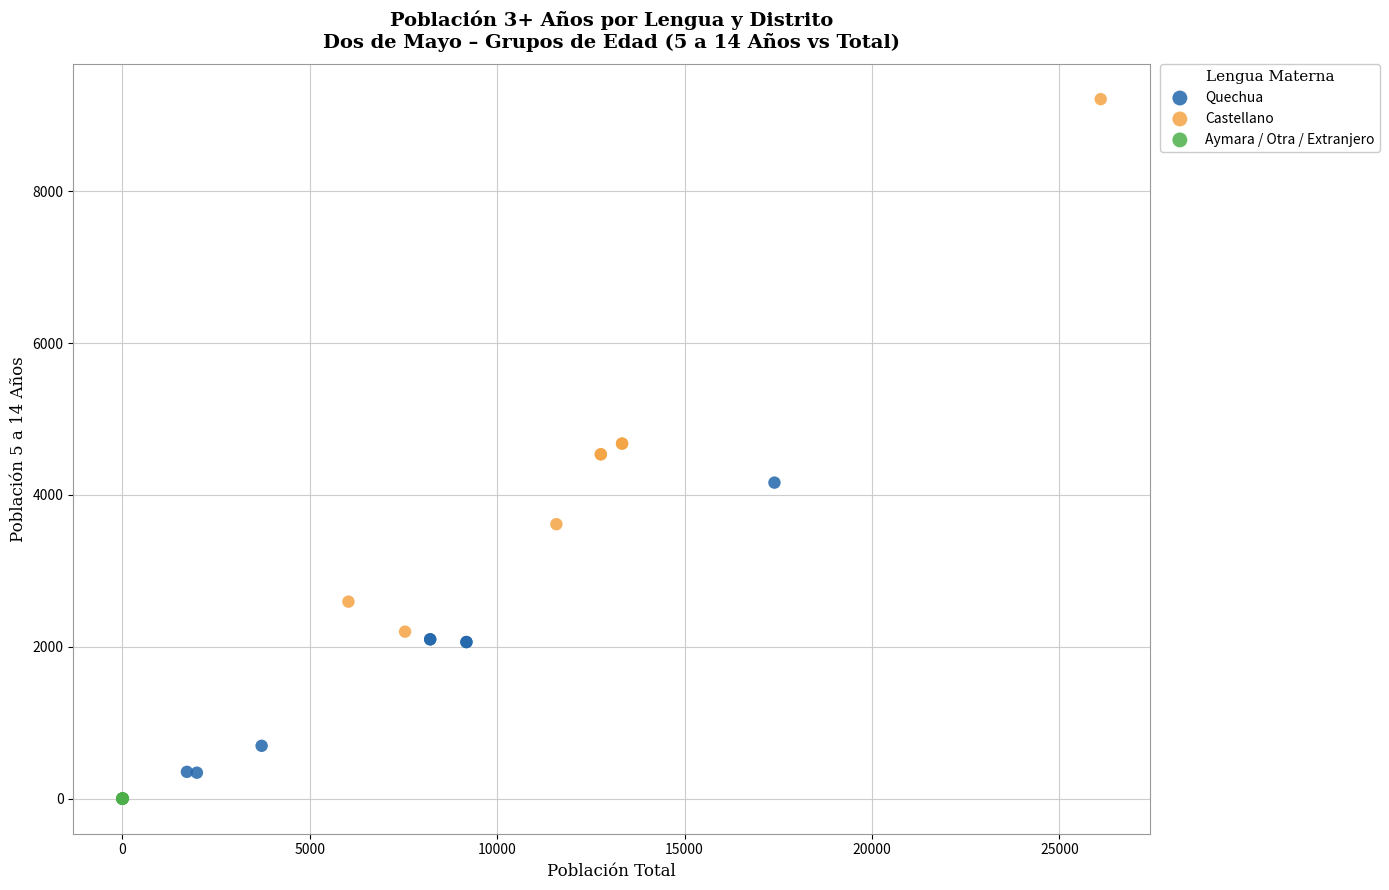

Which series contains the highest Y value?

Castellano